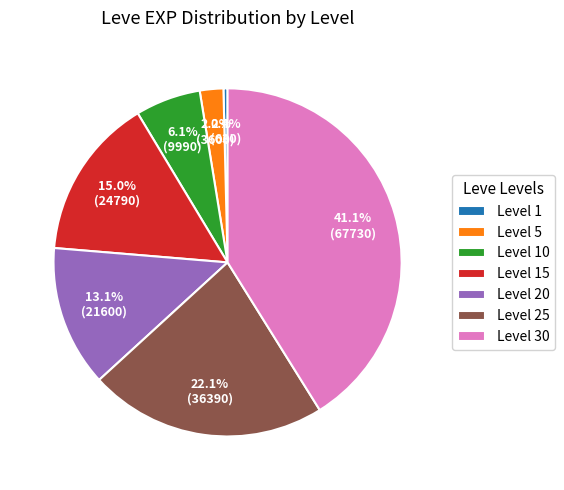

Combined, what portion of the pie is Level 5 and Level 30?

43.3%